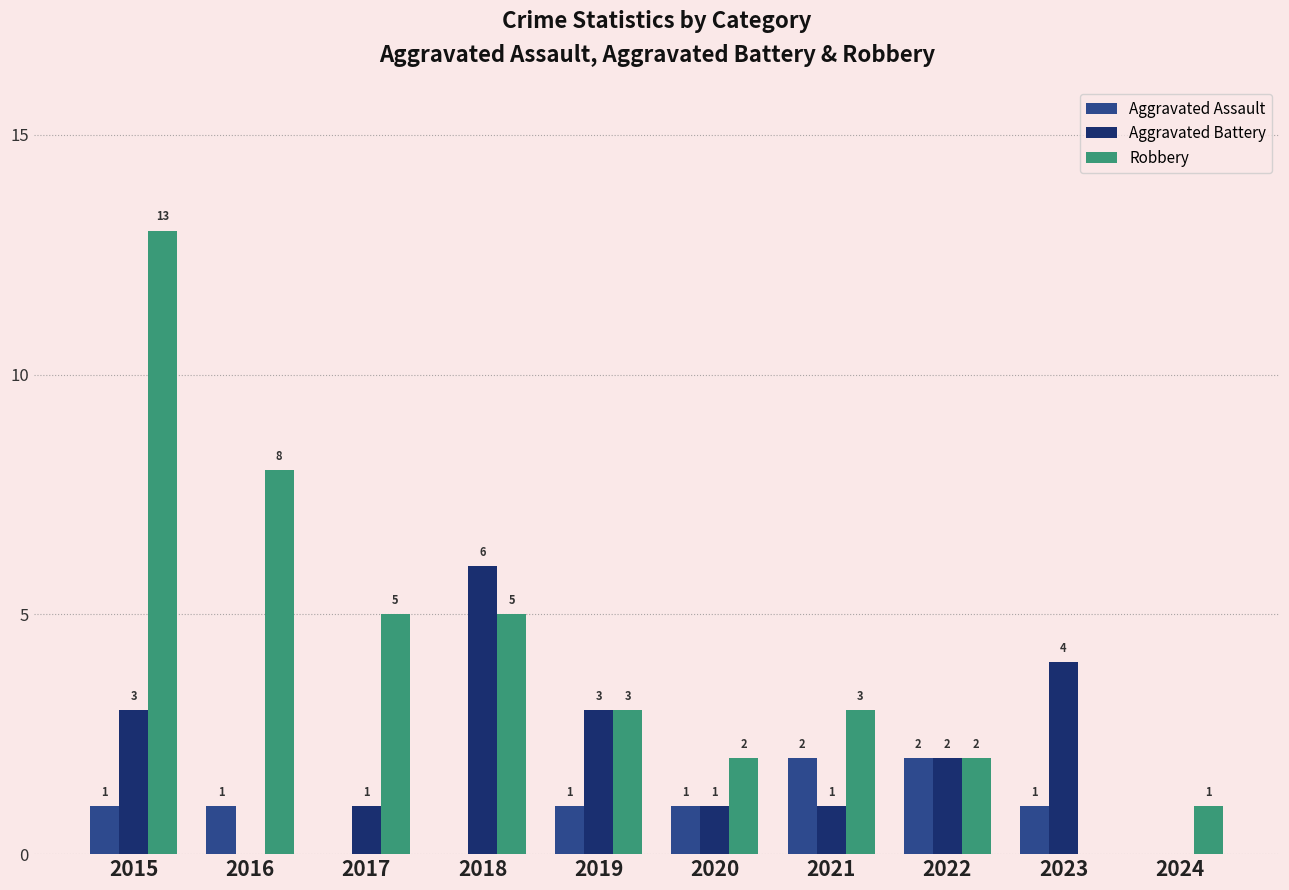

What is the highest value of the Robbery series?

13